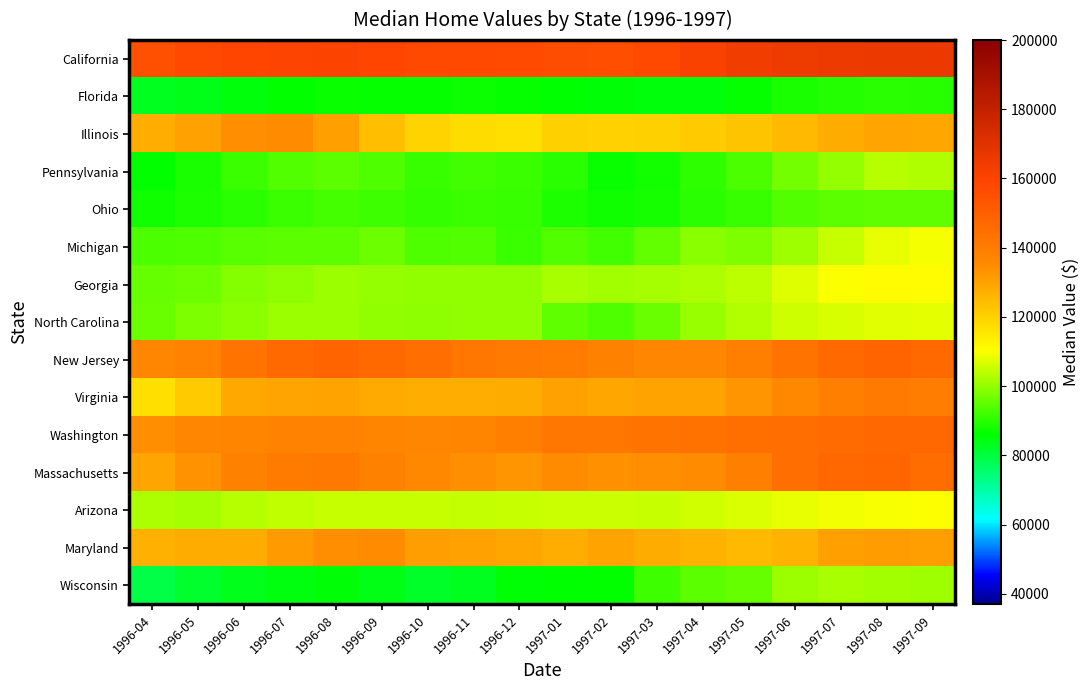

Which category has the lowest value across all series?

1996-04